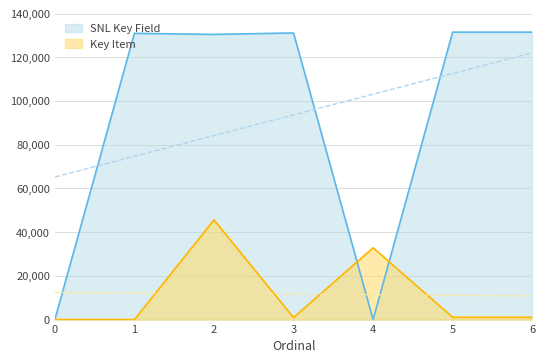

Reading left to right, extract all data points from this chart.

Key Item: 0=0	1=0	2=45615	3=907	4=32872	5=1062	6=1061
SNL Key Field: 0=0	1=130992	2=130509	3=131166	4=0	5=131535	6=131536